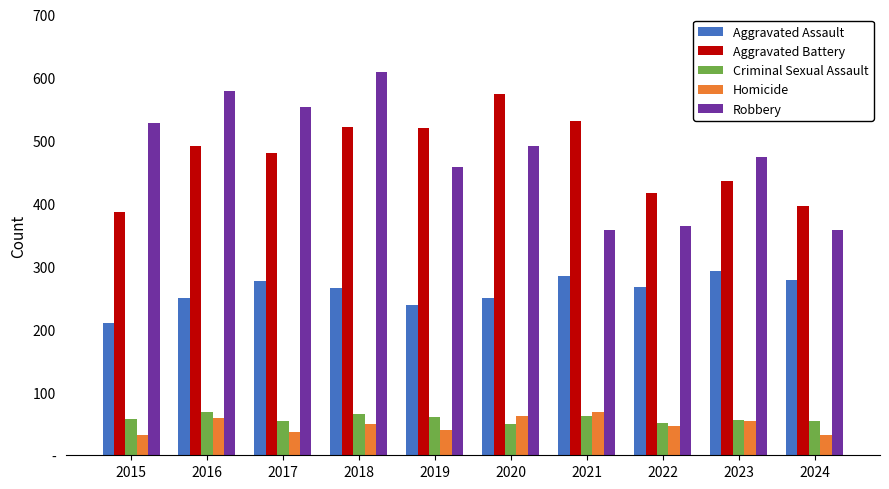

Rank the categories by Robbery value from lowest to highest.

2021, 2024, 2022, 2019, 2023, 2020, 2015, 2017, 2016, 2018